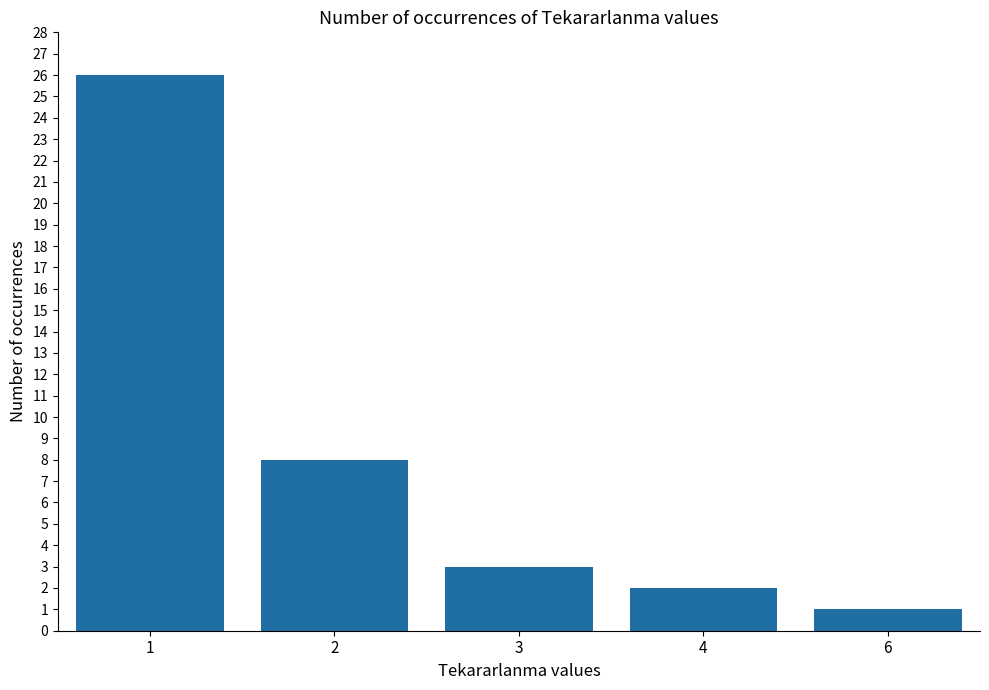

The value at 6 is 1. True or false?

True